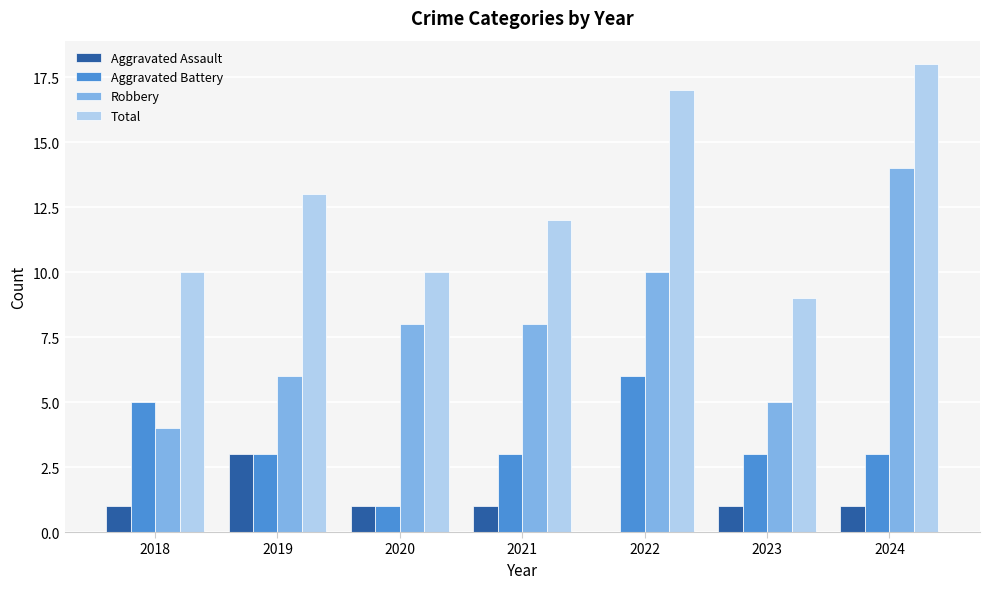

What is the greatest value displayed?

18